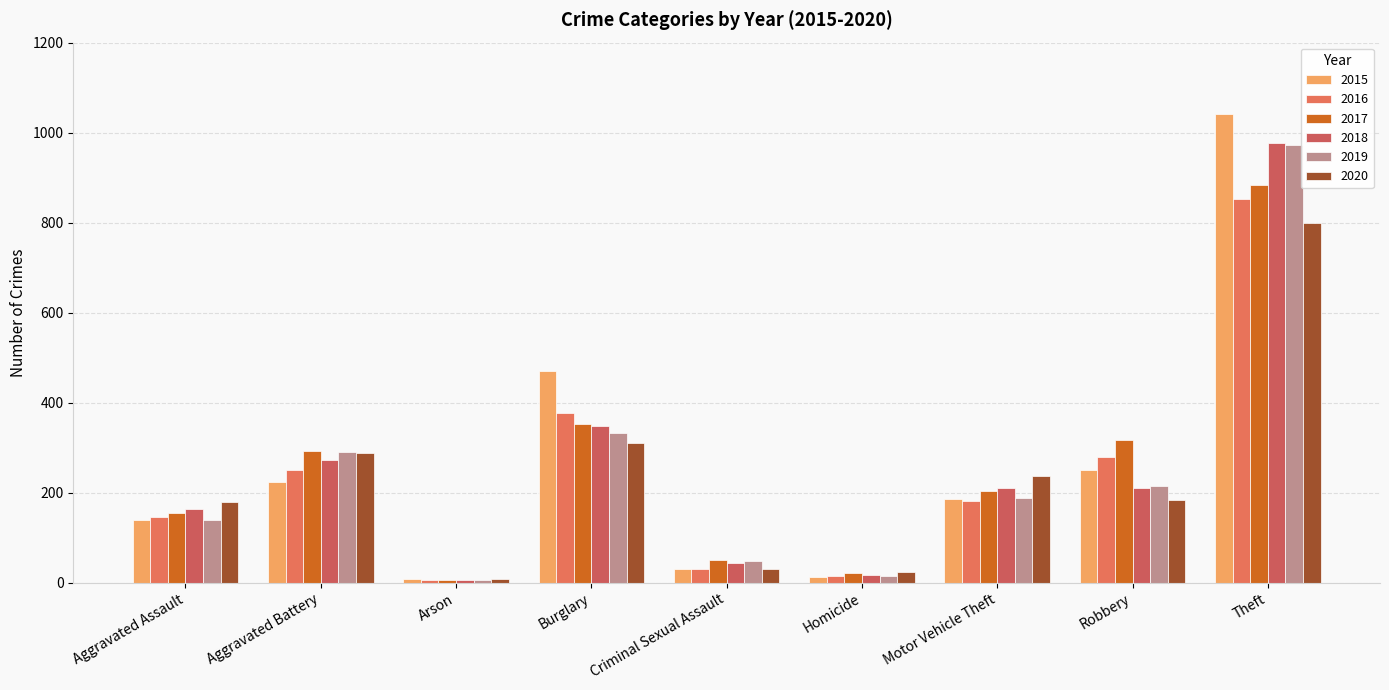

List the labels in order of 2017 value, largest first.

Theft, Burglary, Robbery, Aggravated Battery, Motor Vehicle Theft, Aggravated Assault, Criminal Sexual Assault, Homicide, Arson